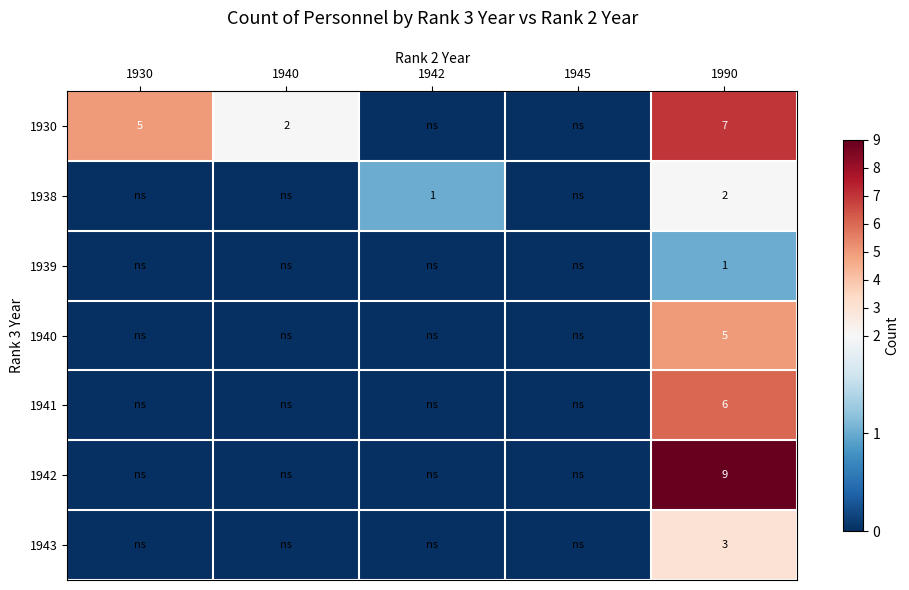

At which category is the sum across all series the highest?

1990